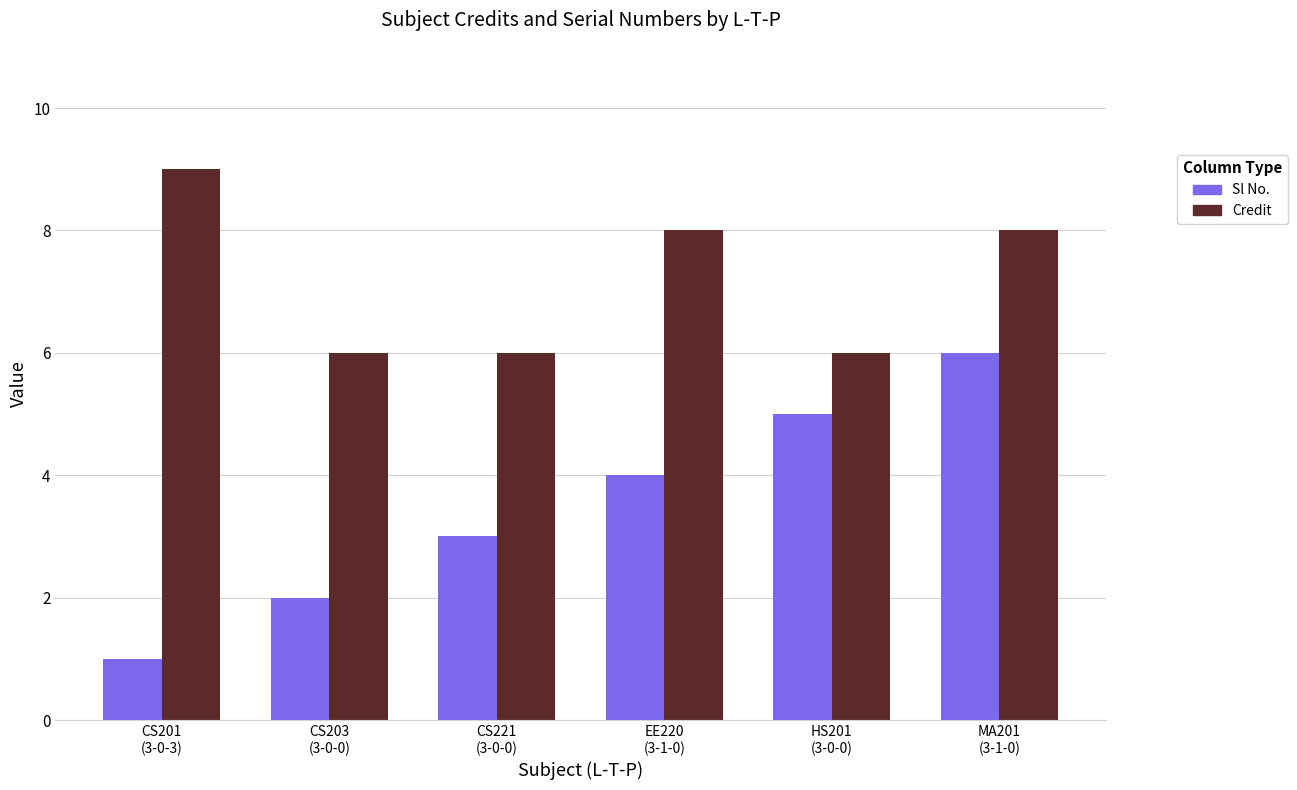

What is the total value across all series at CS201
(3-0-3)?

10